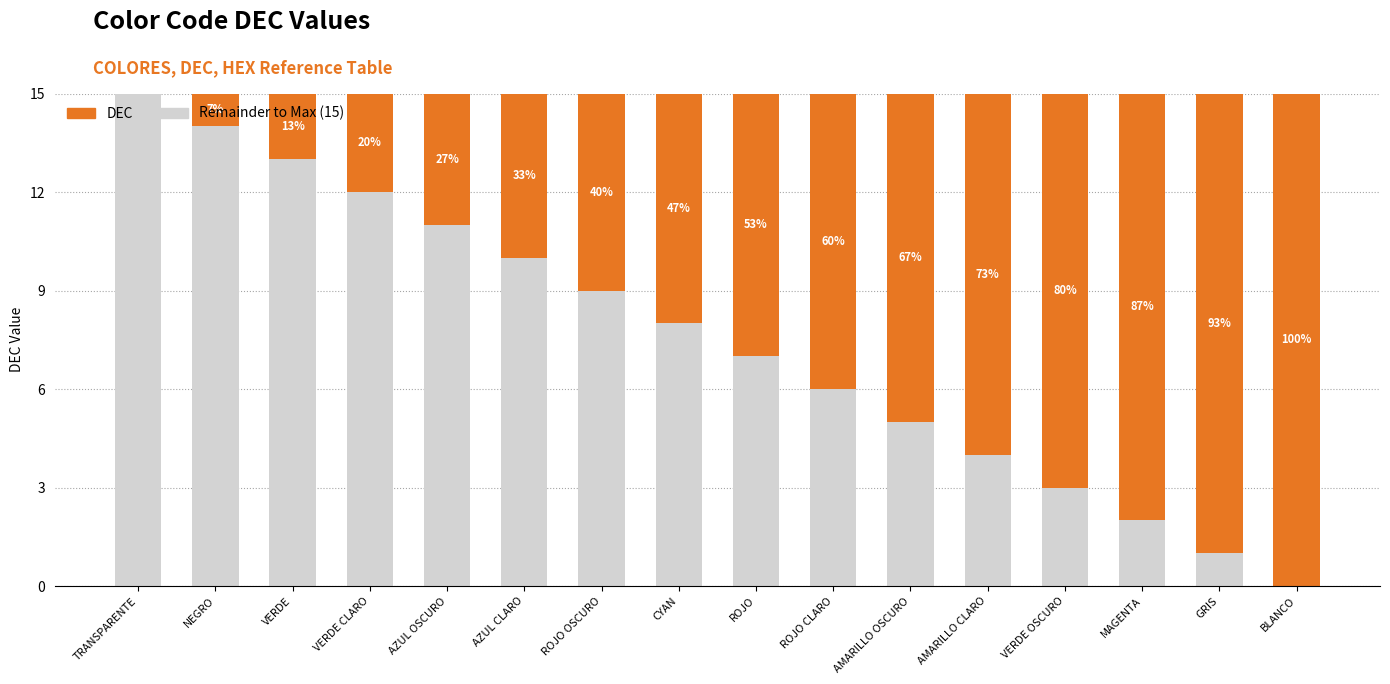

Are the bars horizontal?

No